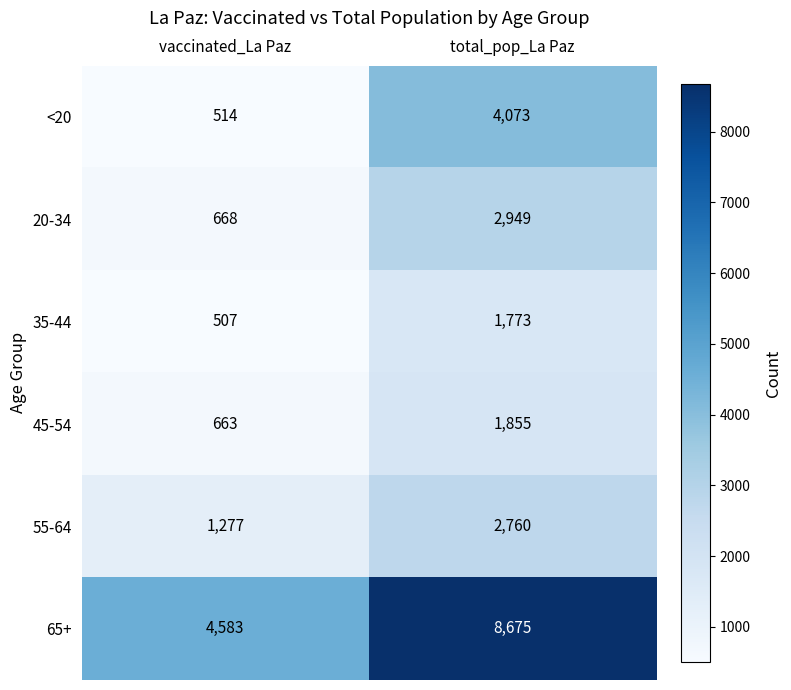

The 55-64 series shows 2760 at total_pop_La Paz. True or false?

True